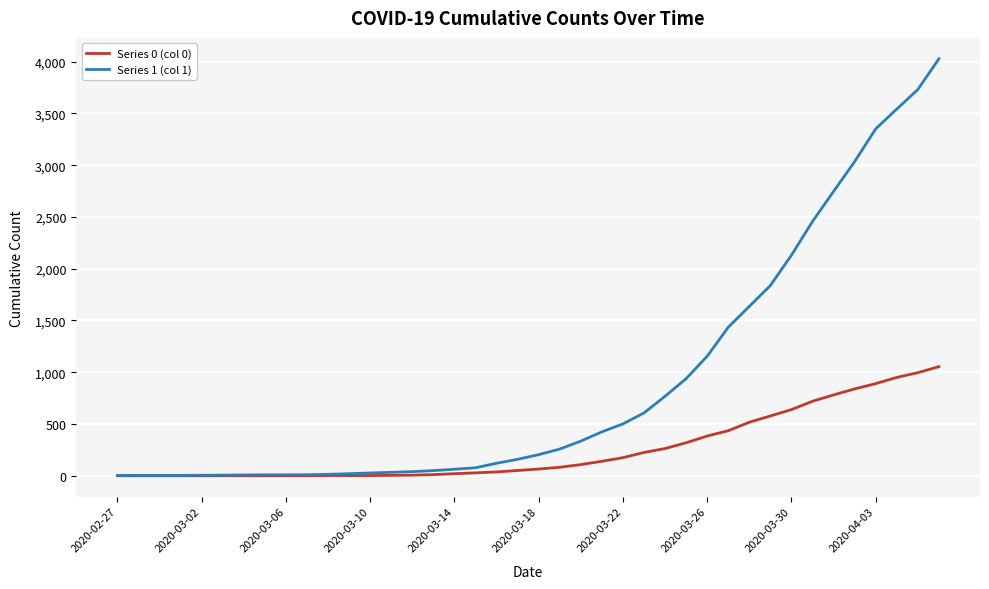

Rank the series by their average value, from highest to lowest.

Series 1 (col 1), Series 0 (col 0)